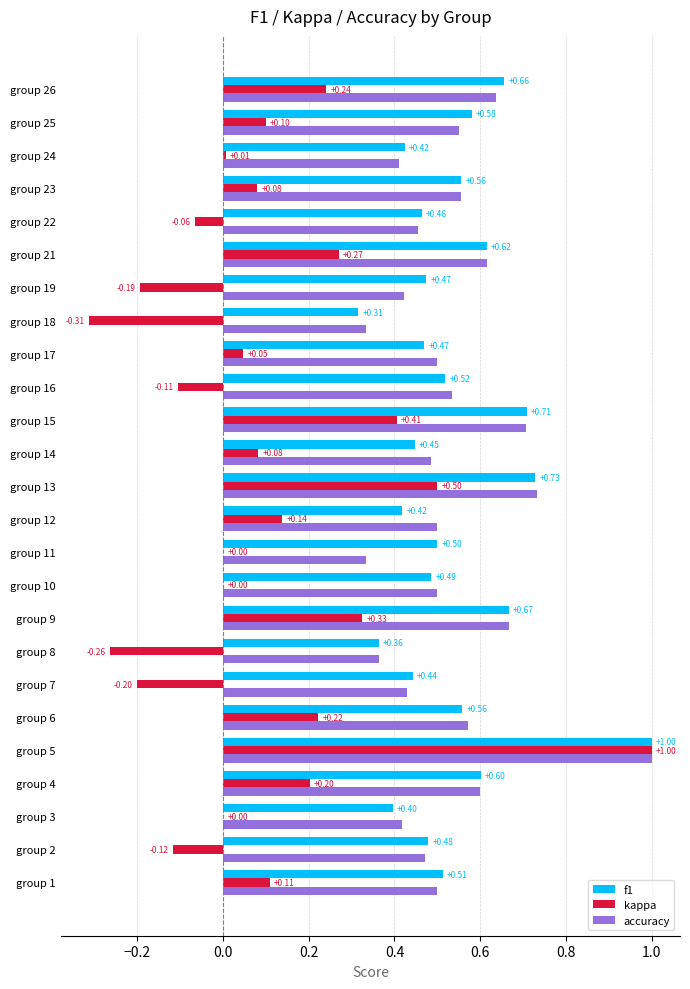

What is the sum of the f1 values at group 11 and group 7?

0.9